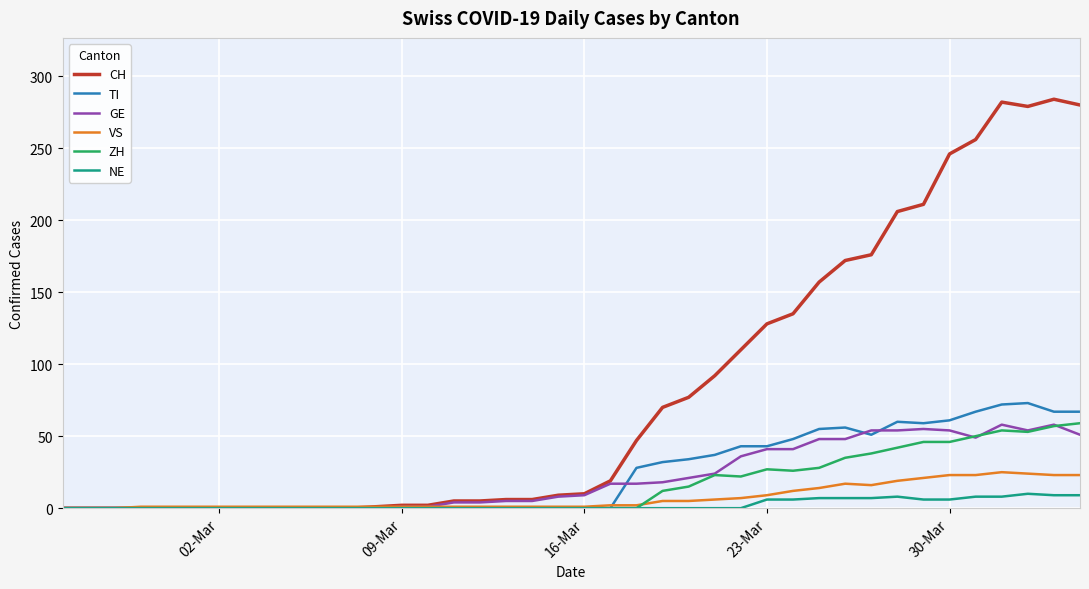

Which series has the largest range (max minus min)?

CH